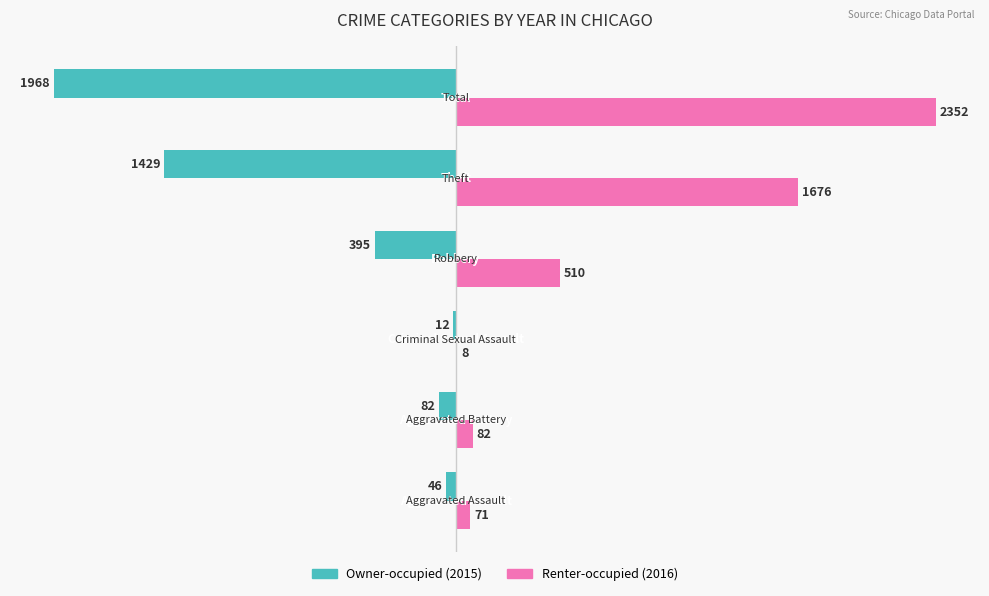

What is the maximum value shown in the chart?

2352